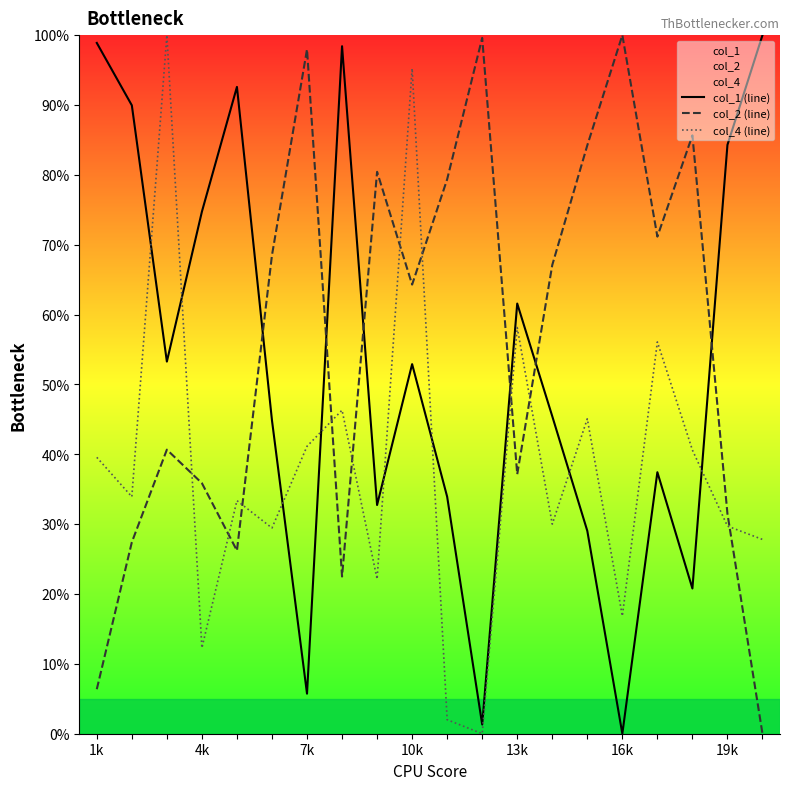

What is the value of the col_2 (line) point at the 3rd from the left?

40.7